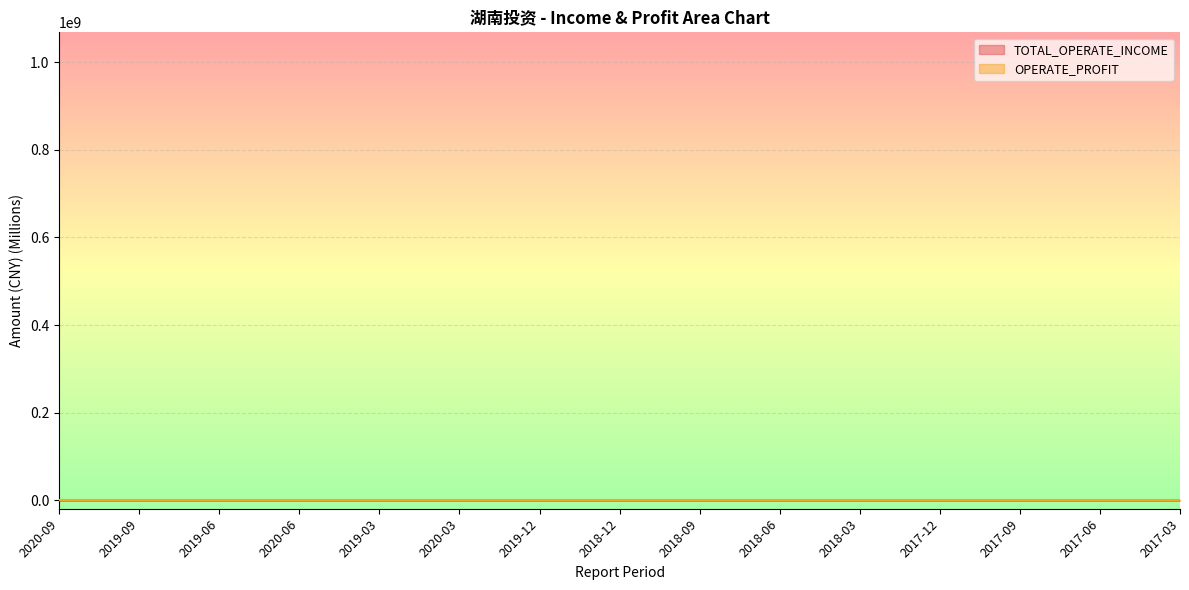

Reading left to right, list all the values displayed in this chart.

TOTAL_OPERATE_INCOME: 2020-09=301.7	2019-09=207.6	2019-06=129.7	2020-06=192.9	2019-03=61.6	2020-03=27.2	2019-12=287.8	2018-12=298.7	2018-09=189.7	2018-06=124.8	2018-03=56.7	2017-12=970.9	2017-09=905.7	2017-06=850.5	2017-03=45.1
OPERATE_PROFIT: 2020-09=80.7	2019-09=55.3	2019-06=29.2	2020-06=49.7	2019-03=9.2	2020-03=-17.4	2019-12=72.3	2018-12=59.8	2018-09=34.0	2018-06=25.3	2018-03=3.8	2017-12=163.4	2017-09=181.7	2017-06=164.3	2017-03=2.1